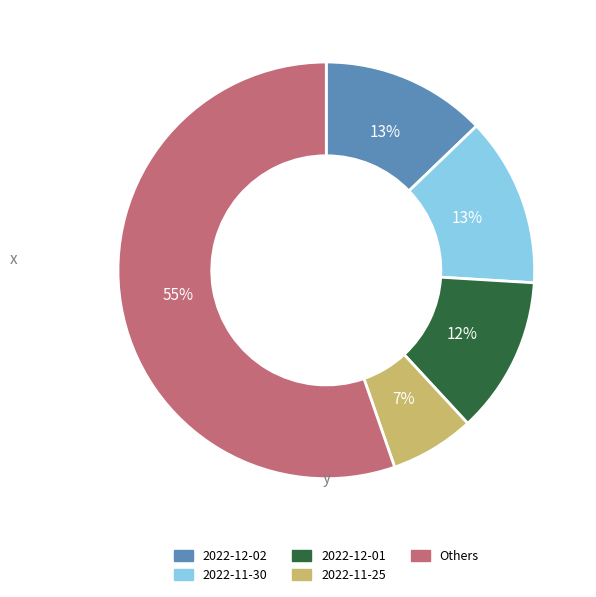

Does any single category account for the majority?

Yes